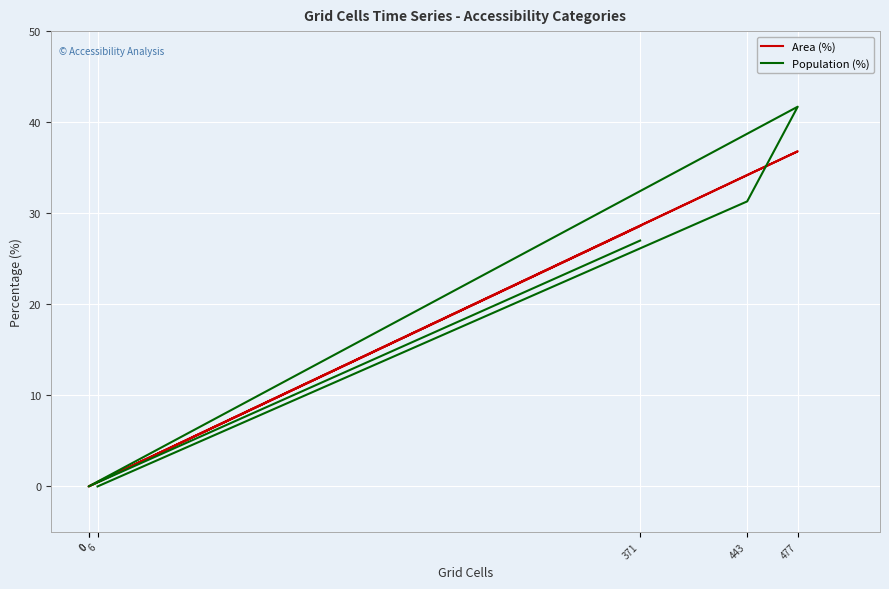

At which category does the chart reach its peak across all series?

477